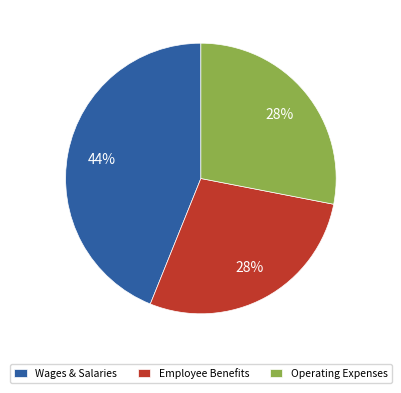

Between Wages & Salaries and Operating Expenses, which is larger?

Wages & Salaries